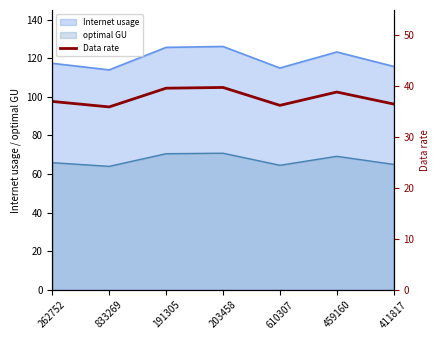

List the labels in order of value, smallest first.

833269, 610307, 411817, 262752, 459160, 191305, 203458